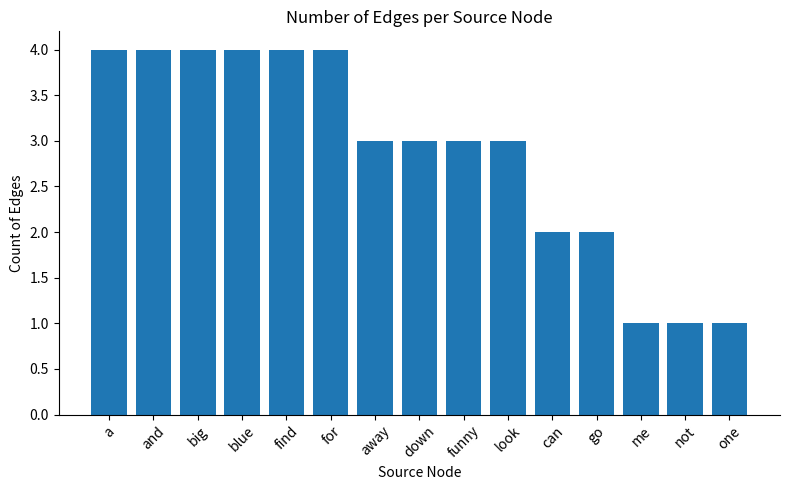

What is the label of the 1st bar from the right?

one